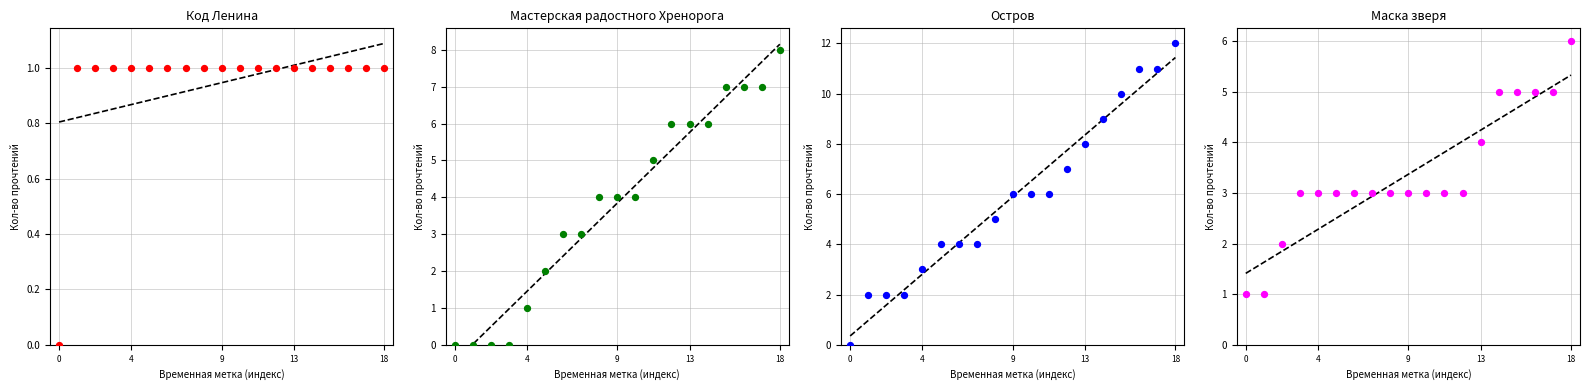

Which series contains the lowest Y value?

Код Ленина